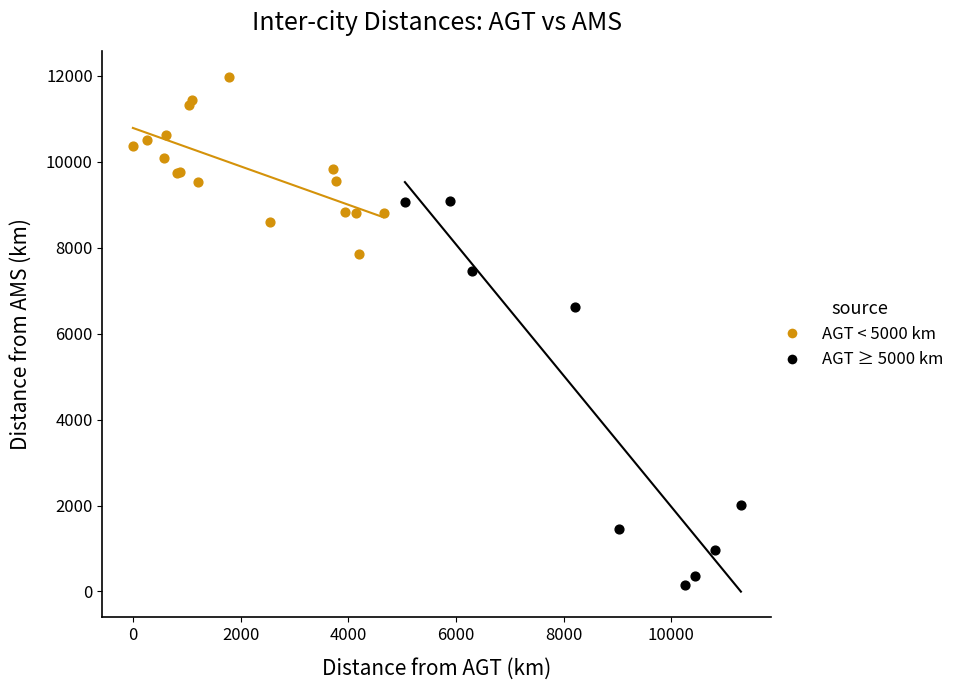

Which series reaches the minimum Y coordinate?

AGT ≥ 5000 km